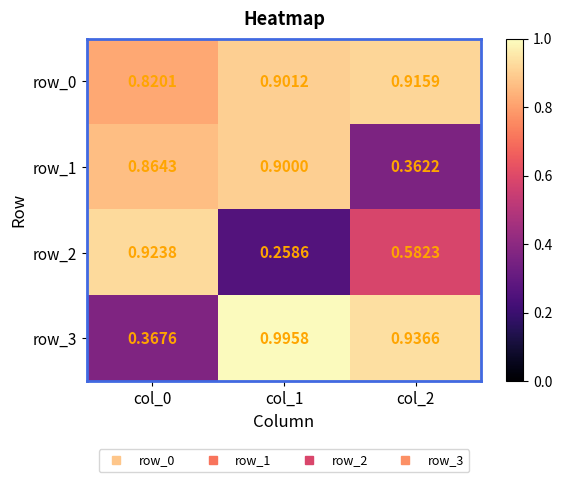

The value of row_2 at col_1 is 0.1. True or false?

False